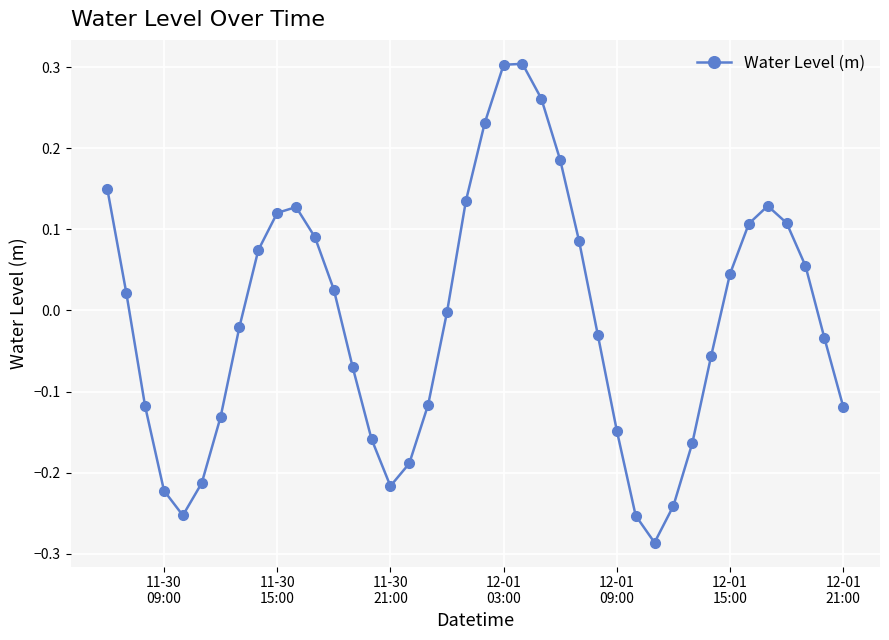

How many interior local valleys (lower than both neighbors) does the data have?

3